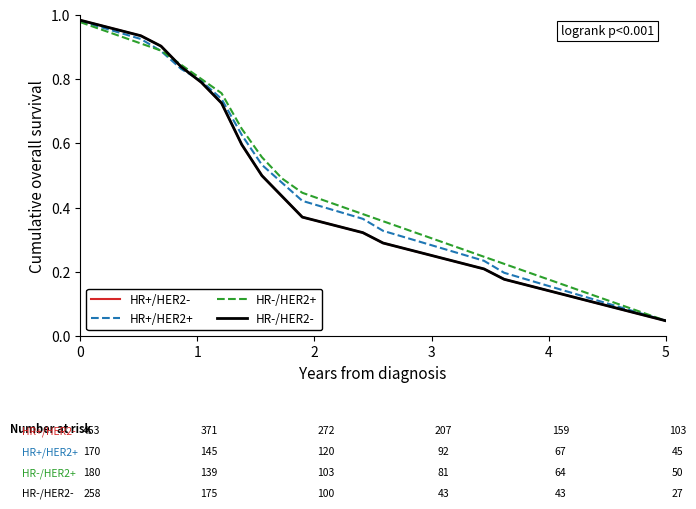

Is this an area chart (filled region under the line)?

No